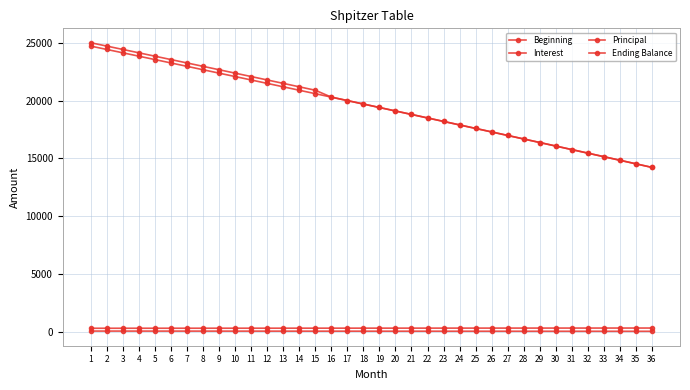

True or false: Beginning and Principal intersect in this chart.

False